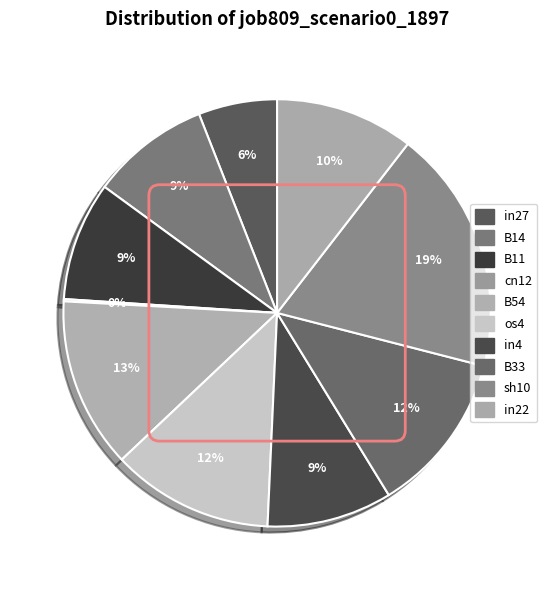

To the nearest percent, what percentage of the pie is B54?

13%